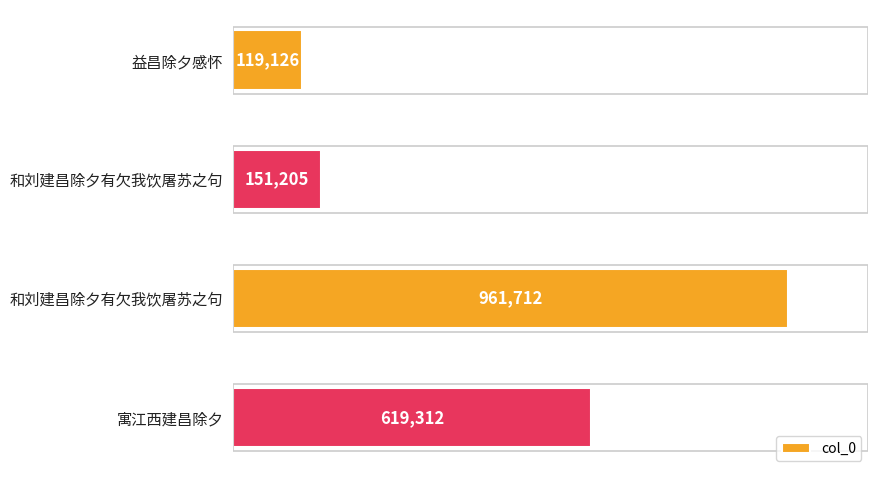

Does the chart contain any negative values?

No